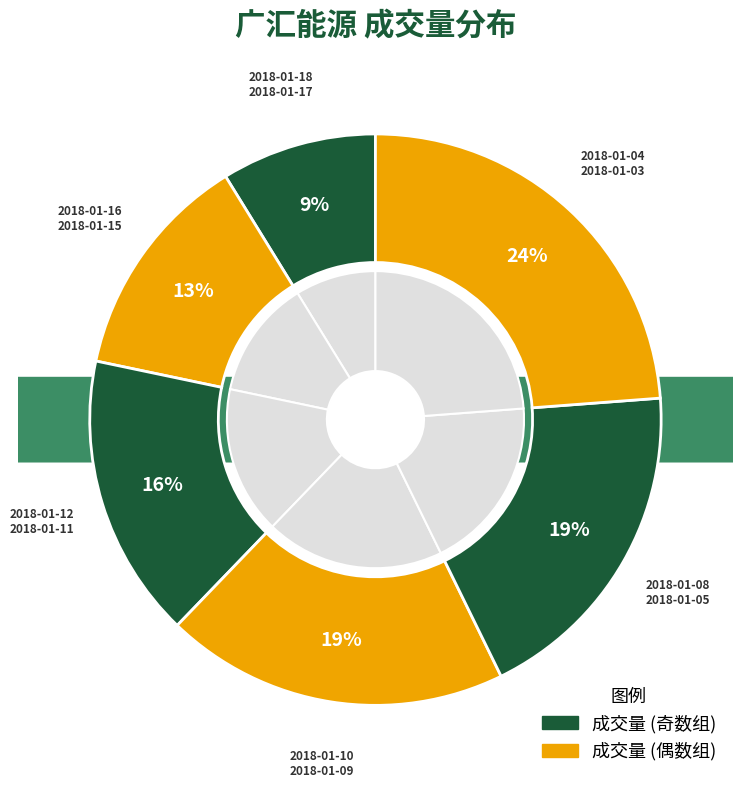

Is there any slice that represents more than half of the pie?

No